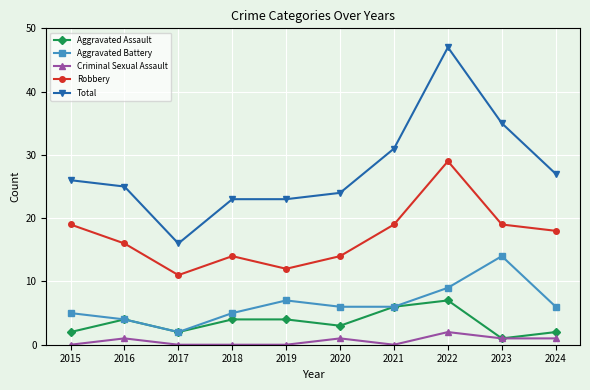

True or false: Criminal Sexual Assault has more than 2 interior local peaks.

True